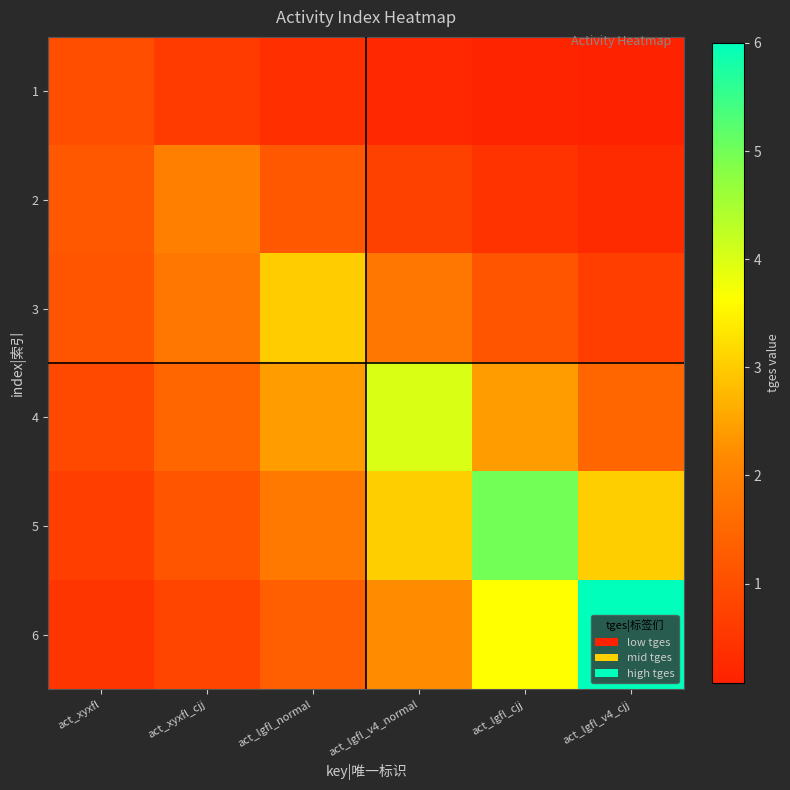

Reading left to right, what are all the values shown in this chart?

1: act_xyxfl=1.0	act_xyxfl_cjj=0.6	act_lgfl_normal=0.4	act_lgfl_v4_normal=0.2	act_lgfl_cjj=0.1	act_lgfl_v4_cjj=0.1
2: act_xyxfl=1.2	act_xyxfl_cjj=2.0	act_lgfl_normal=1.2	act_lgfl_v4_normal=0.7	act_lgfl_cjj=0.4	act_lgfl_v4_cjj=0.3
3: act_xyxfl=1.1	act_xyxfl_cjj=1.8	act_lgfl_normal=3.0	act_lgfl_v4_normal=1.8	act_lgfl_cjj=1.1	act_lgfl_v4_cjj=0.7
4: act_xyxfl=0.9	act_xyxfl_cjj=1.5	act_lgfl_normal=2.4	act_lgfl_v4_normal=4.0	act_lgfl_cjj=2.4	act_lgfl_v4_cjj=1.5
5: act_xyxfl=0.7	act_xyxfl_cjj=1.1	act_lgfl_normal=1.8	act_lgfl_v4_normal=3.0	act_lgfl_cjj=5.0	act_lgfl_v4_cjj=3.0
6: act_xyxfl=0.5	act_xyxfl_cjj=0.8	act_lgfl_normal=1.3	act_lgfl_v4_normal=2.2	act_lgfl_cjj=3.6	act_lgfl_v4_cjj=6.0